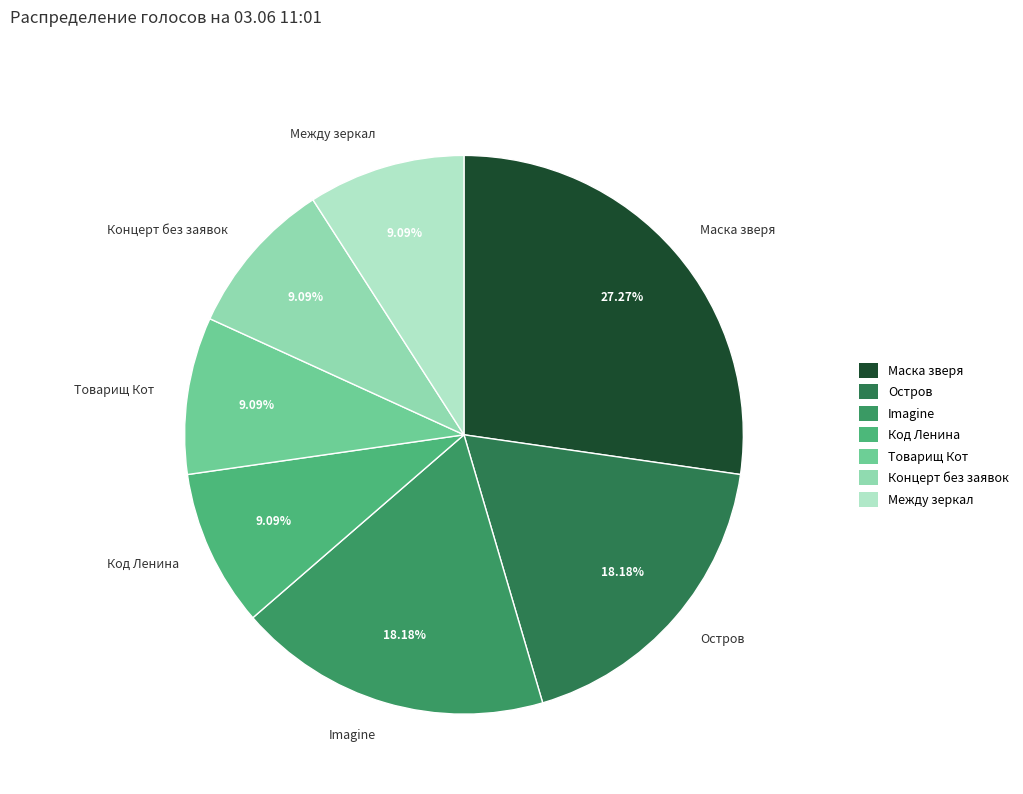

Which slice is the largest?

Маска зверя